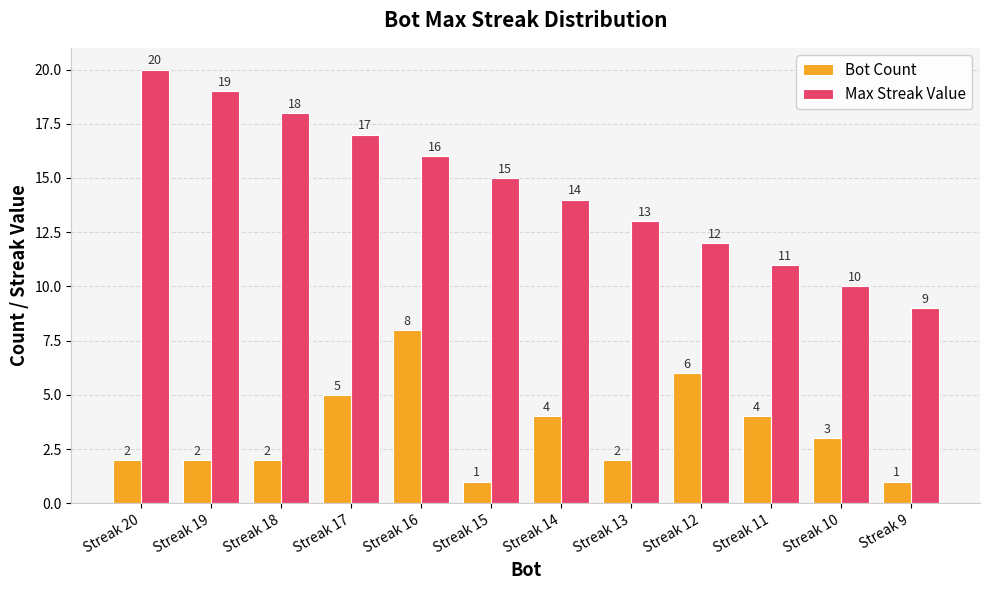

Reading right to left, extract all data points from this chart.

Bot Count: Streak 9=1	Streak 10=3	Streak 11=4	Streak 12=6	Streak 13=2	Streak 14=4	Streak 15=1	Streak 16=8	Streak 17=5	Streak 18=2	Streak 19=2	Streak 20=2
Max Streak Value: Streak 9=9	Streak 10=10	Streak 11=11	Streak 12=12	Streak 13=13	Streak 14=14	Streak 15=15	Streak 16=16	Streak 17=17	Streak 18=18	Streak 19=19	Streak 20=20